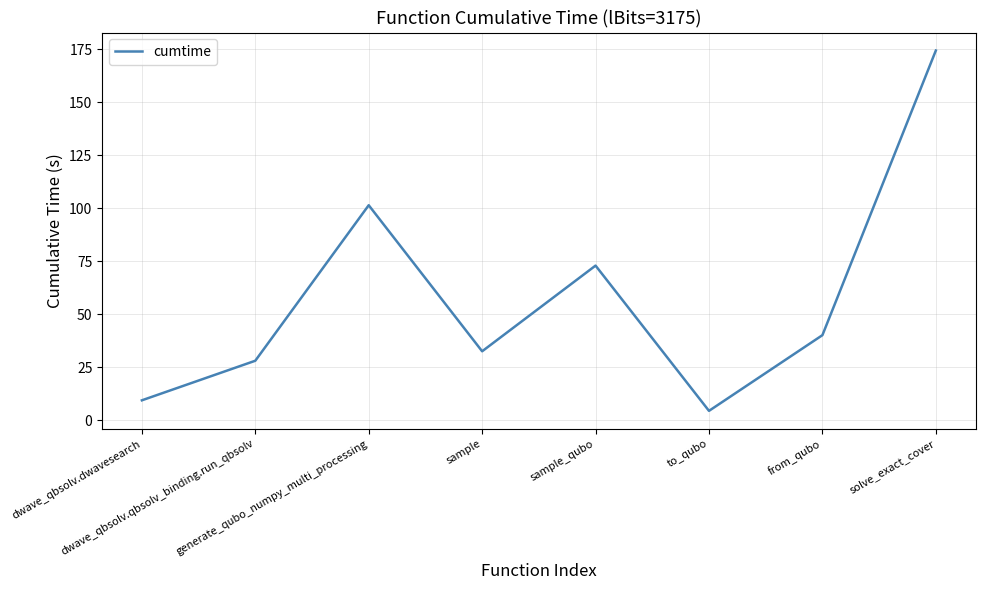

How many interior local peaks (higher than both neighbors) does the data have?

2